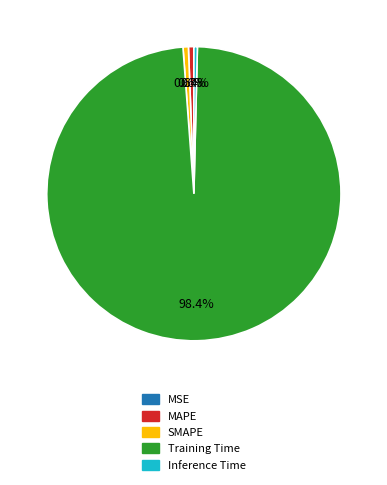

True or false: Training Time accounts for 98% of the total.

True